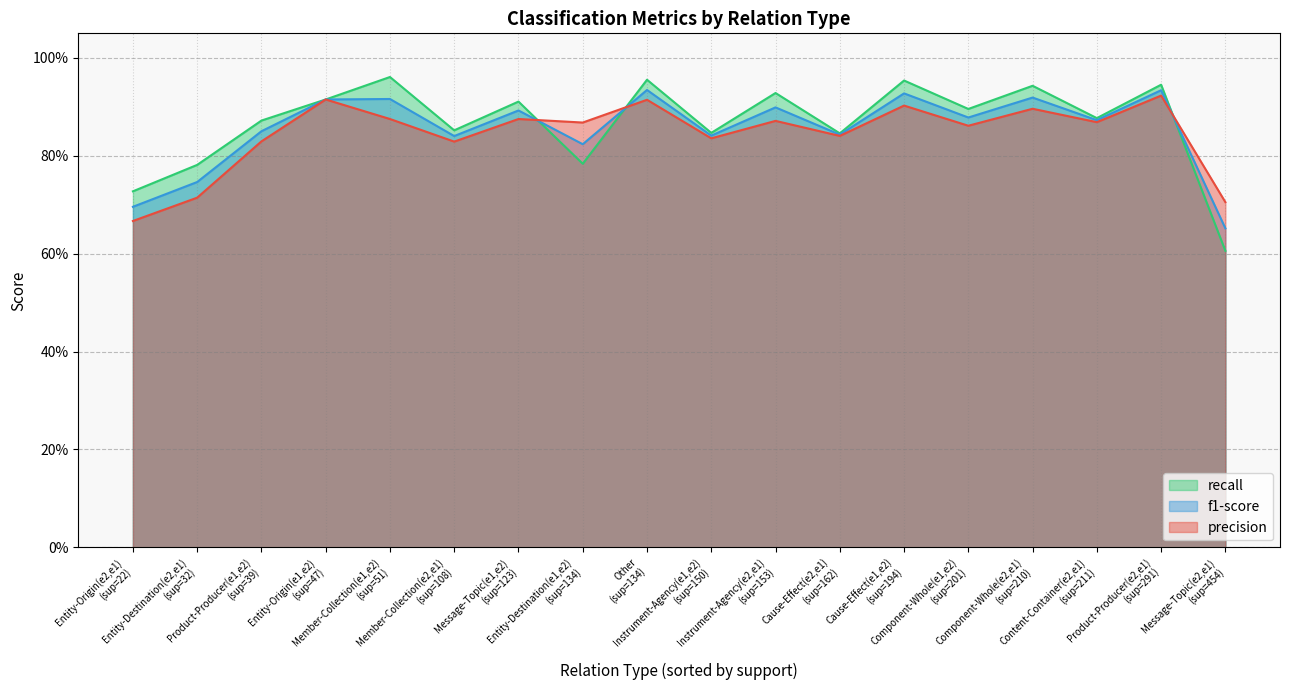

Rank the categories by recall value from lowest to highest.

Message-Topic(e2,e1), Entity-Origin(e2,e1), Entity-Destination(e2,e1), Entity-Destination(e1,e2), Cause-Effect(e2,e1), Instrument-Agency(e1,e2), Member-Collection(e2,e1), Product-Producer(e1,e2), Content-Container(e2,e1), Component-Whole(e1,e2), Message-Topic(e1,e2), Entity-Origin(e1,e2), Instrument-Agency(e2,e1), Component-Whole(e2,e1), Product-Producer(e2,e1), Cause-Effect(e1,e2), Other, Member-Collection(e1,e2)